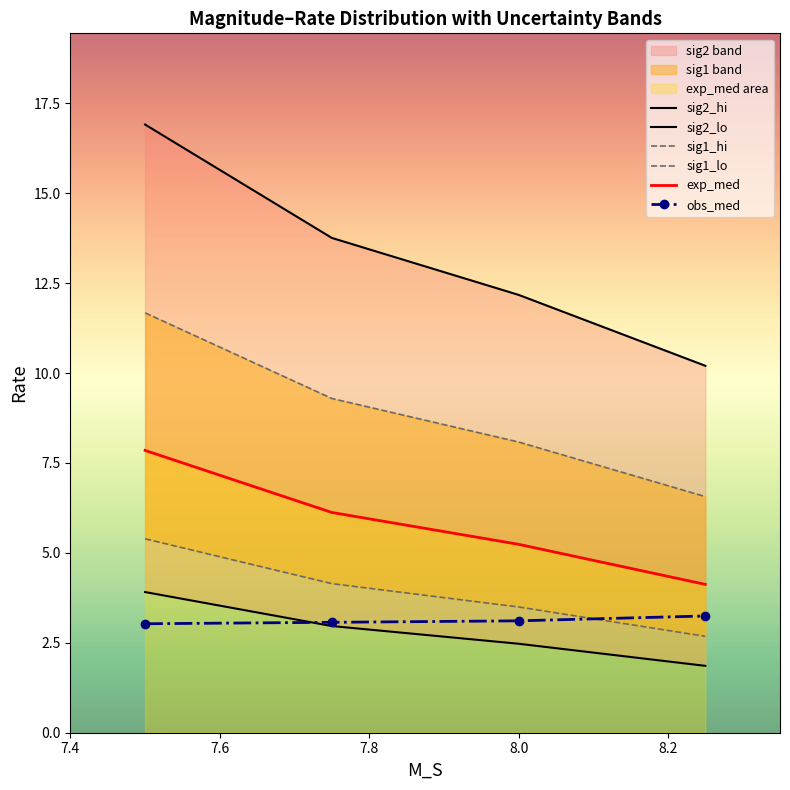

What is the highest value of the exp_med series?

7.8